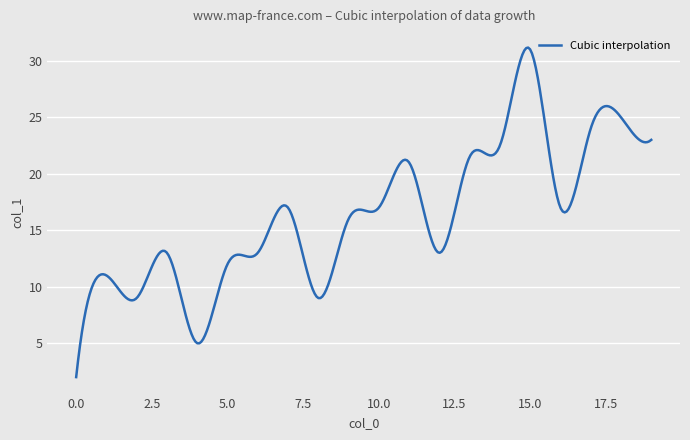

What is the minimum value shown in the chart?

2.0